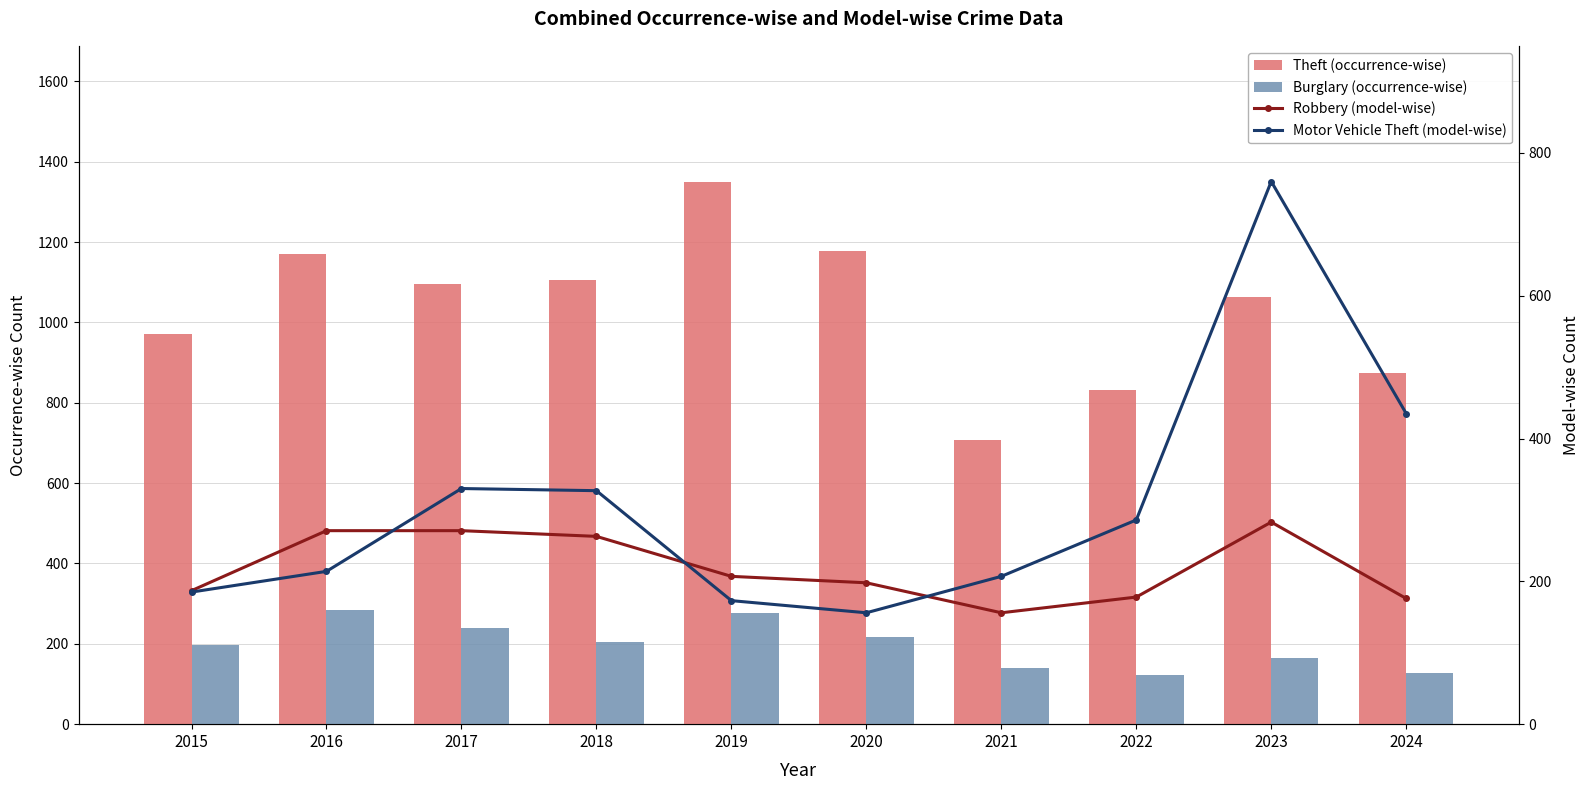

Which category has the highest value in the Theft (occurrence-wise) series?

2019